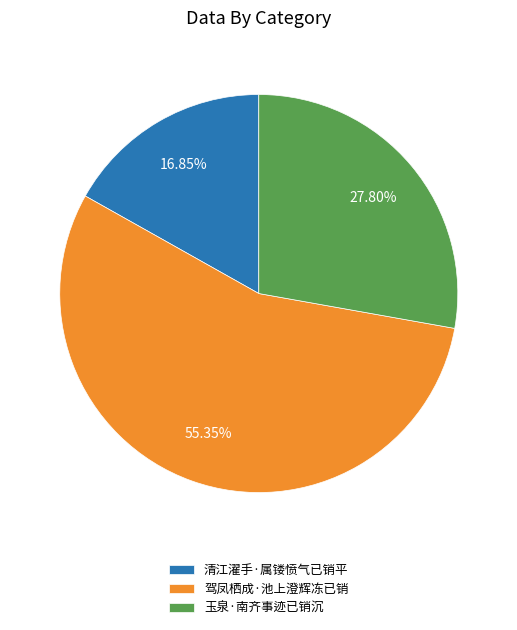

To the nearest percent, what is the combined percentage of 驾凤栖成·池上澄辉冻已销 and 清江濯手·属镂愤气已销平?

72%